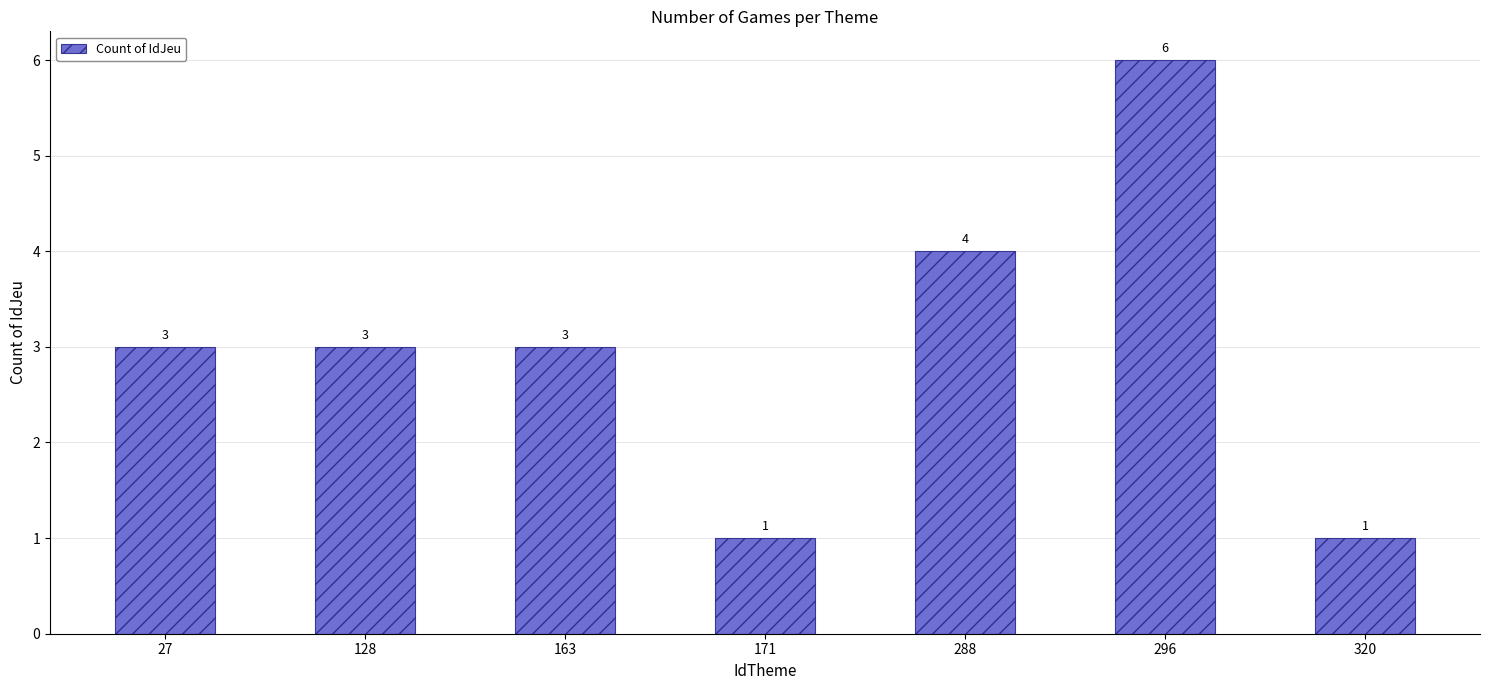

How many bars are there in total?

7